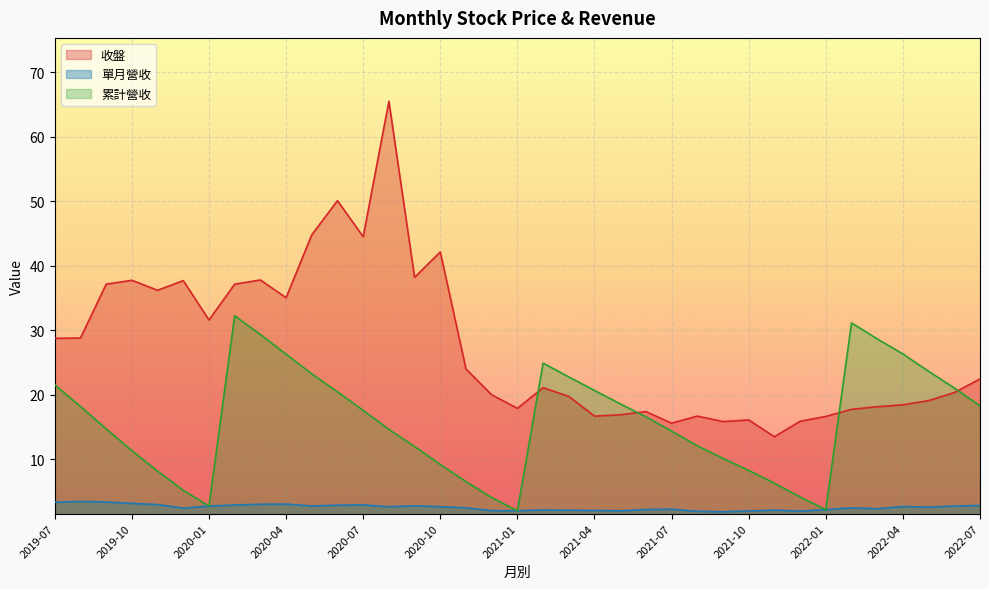

Is the value of 單月營收 at 2021-12 greater than the value of 收盤 at 2021-08?

No